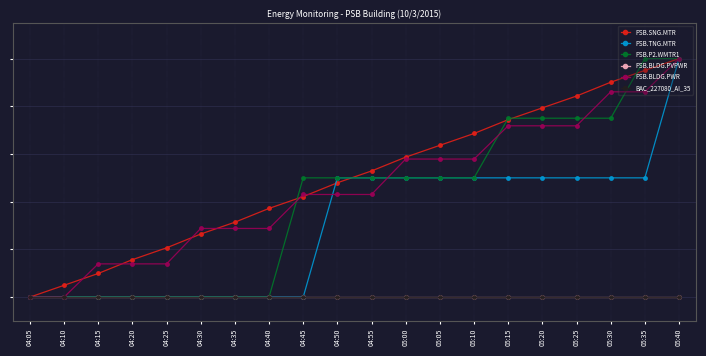

Is this an area chart (filled region under the line)?

No